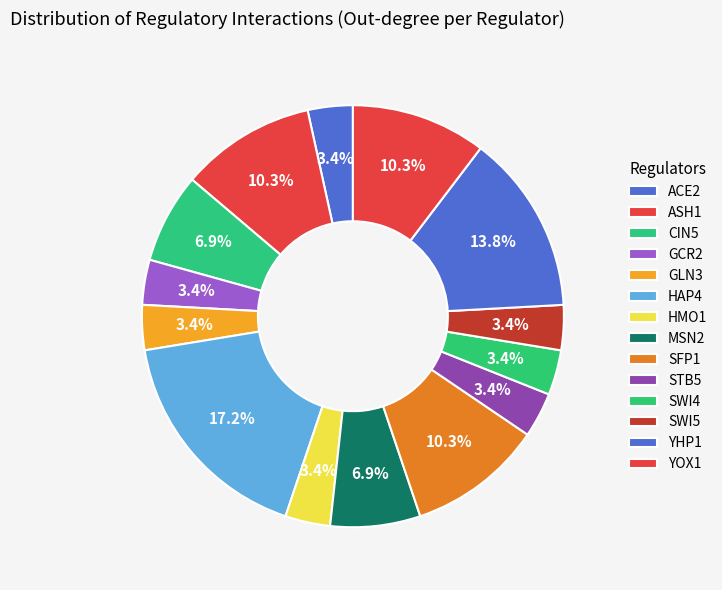

Do YHP1 and STB5 together represent more than half of the pie?

No